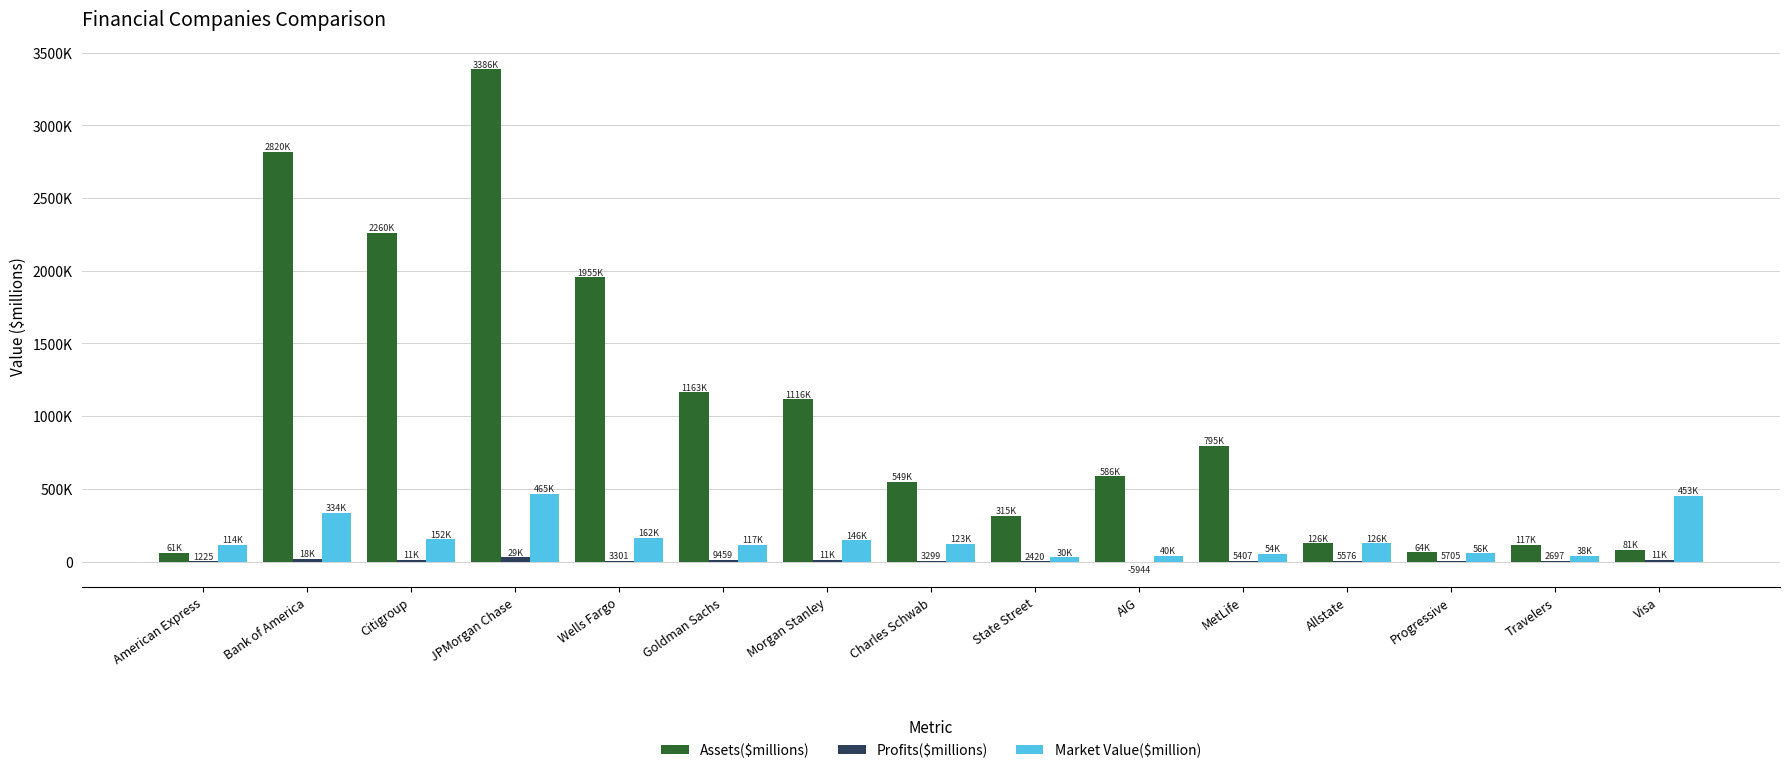

Does the chart contain stacked bars?

No